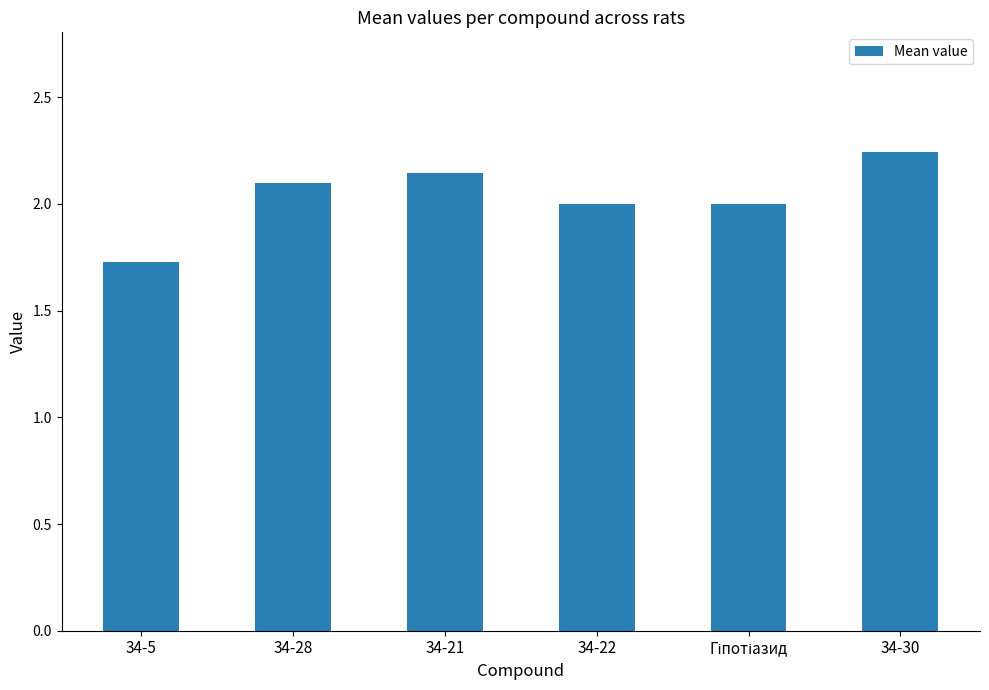

What is the average value?

2.0